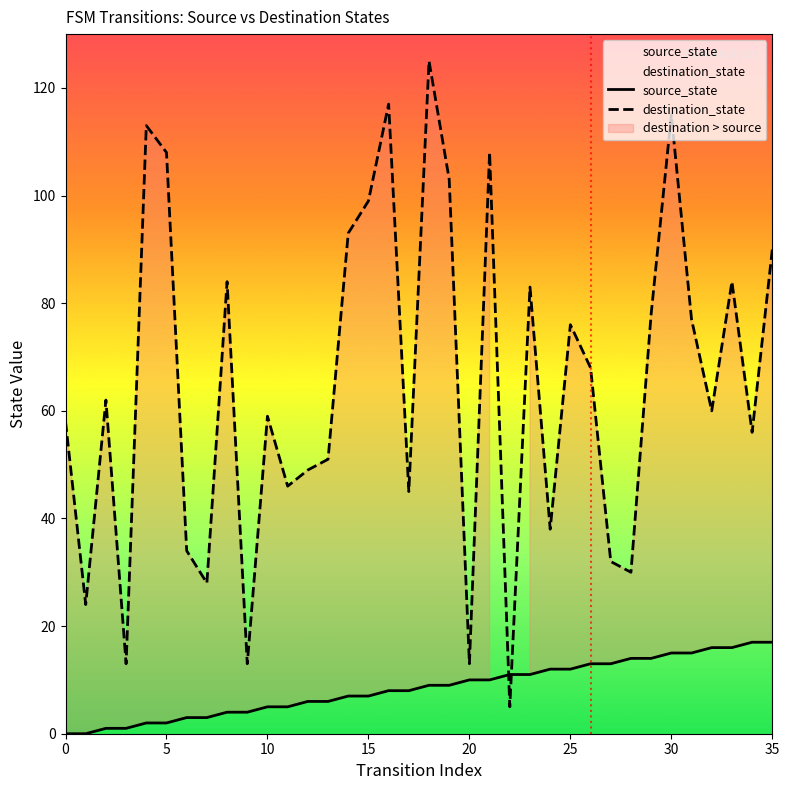

How many times do destination_state and source_state cross each other?

2